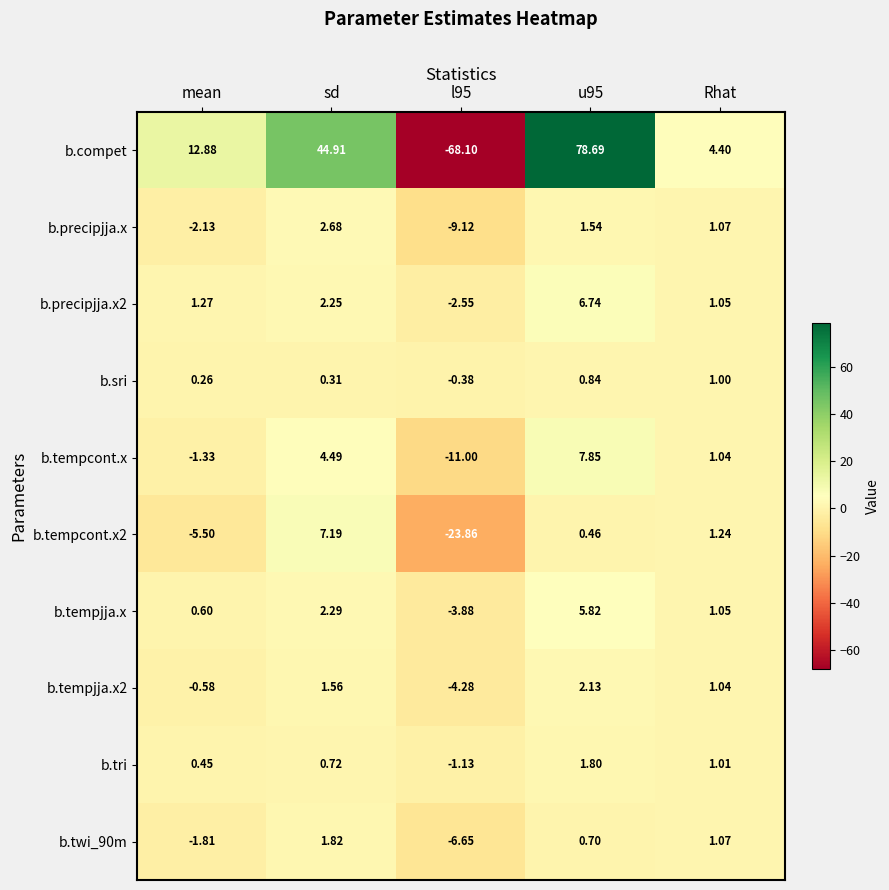

Where does the b.tempcont.x series first go above 1?

sd